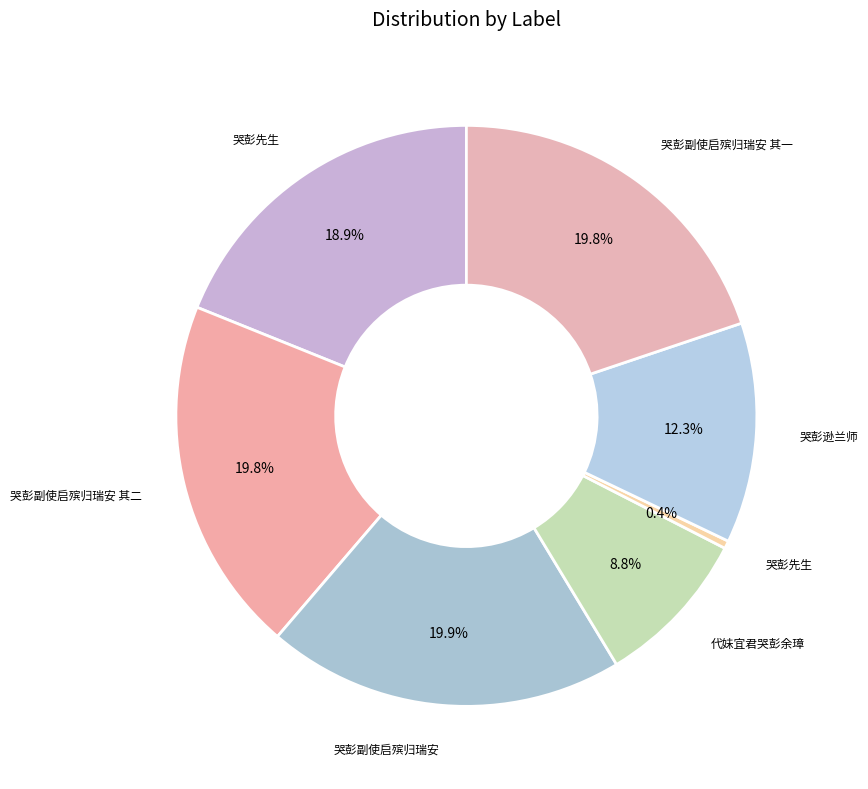

What is the smallest slice in the pie chart?

哭彭先生